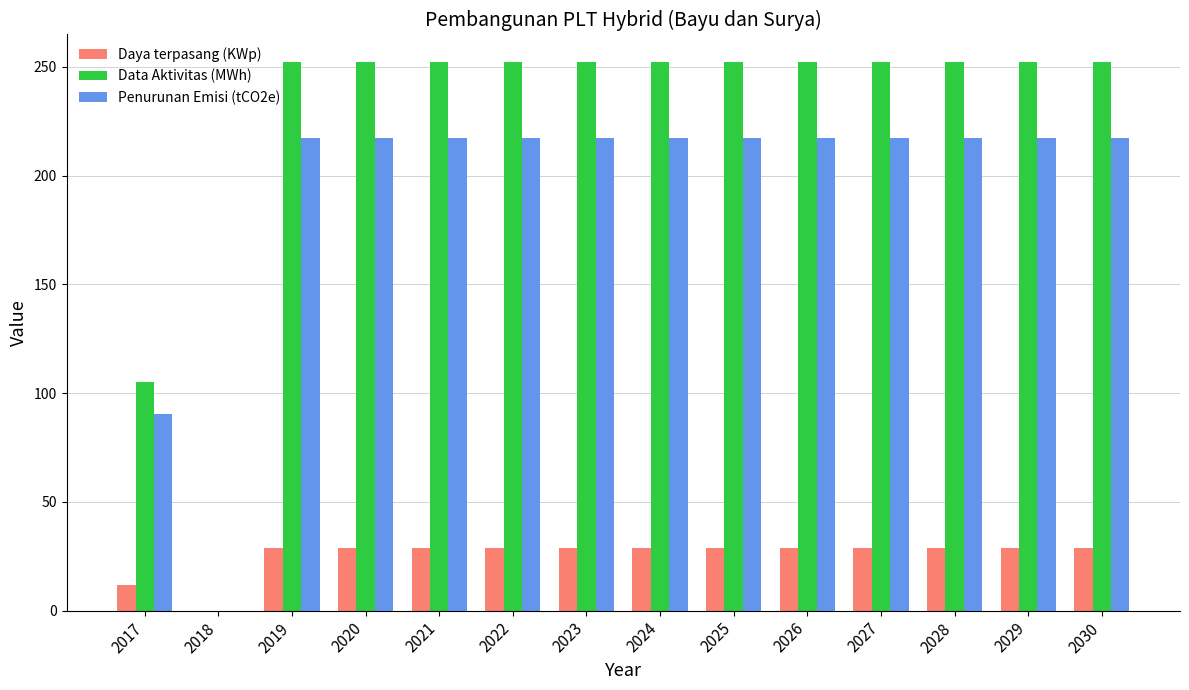

What is the sum of all Penurunan Emisi (tCO2e) values?

2700.3